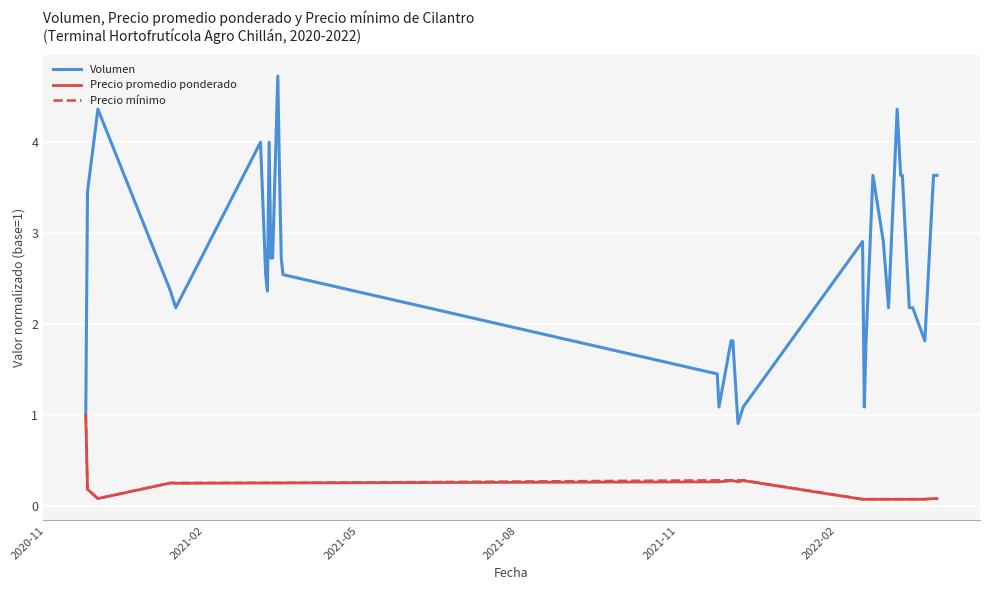

What is the greatest value displayed?

4.7